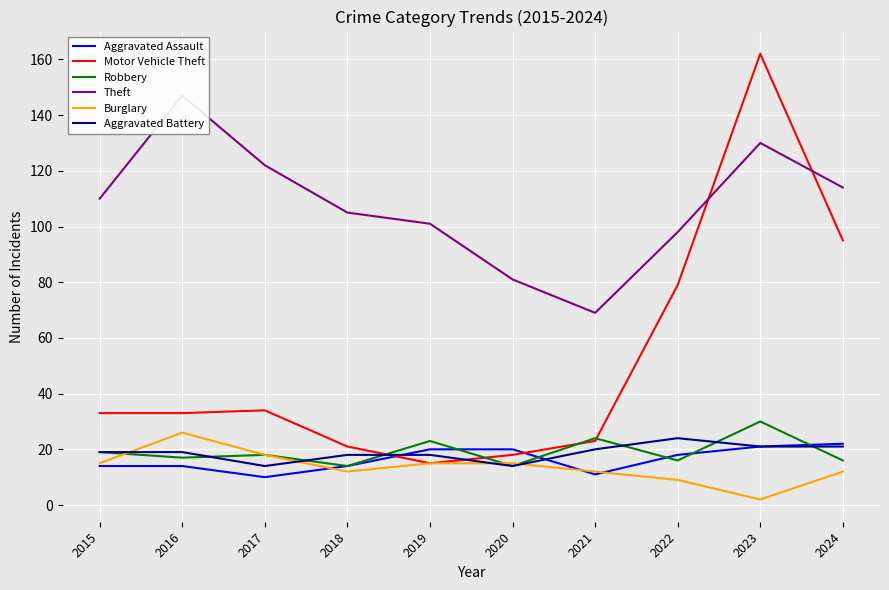

Is the value of Aggravated Battery at 2015 greater than the value of Motor Vehicle Theft at 2022?

No